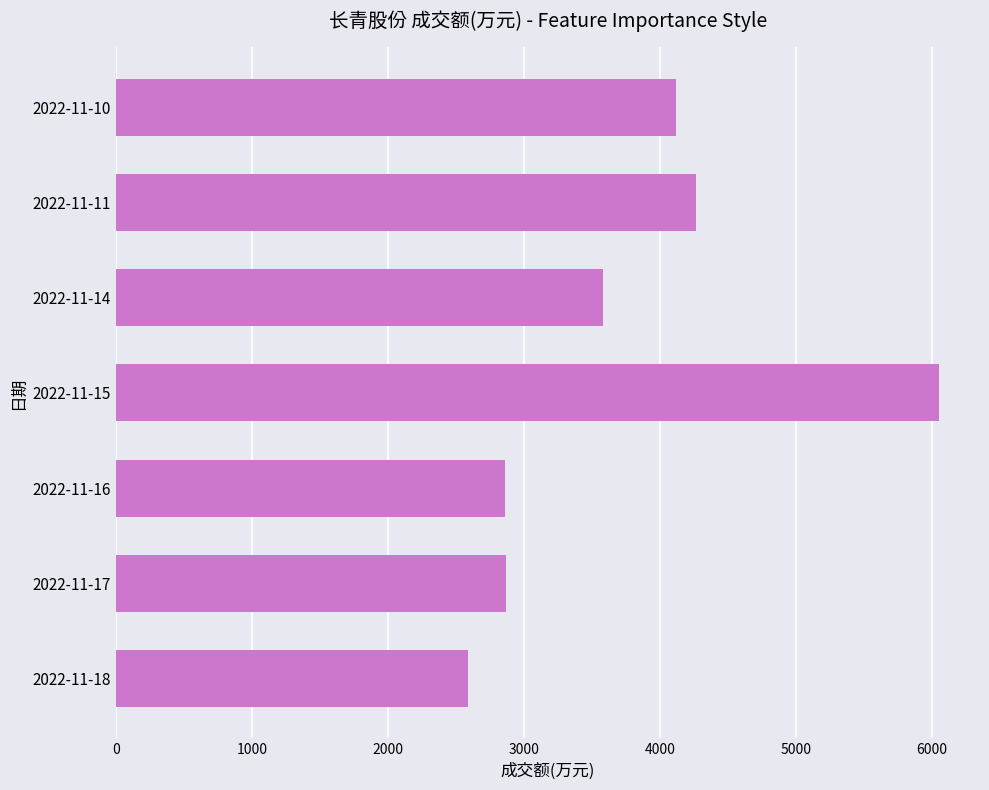

Is it true that the value at 2022-11-18 is 2586?

True